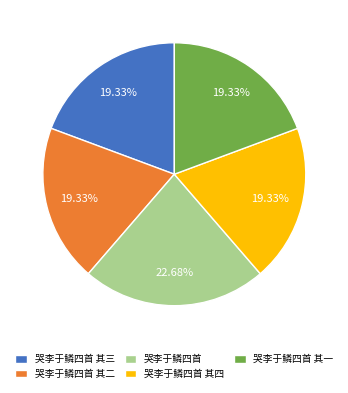

To the nearest percent, what portion does 哭李于鳞四首 其二 represent?

19%